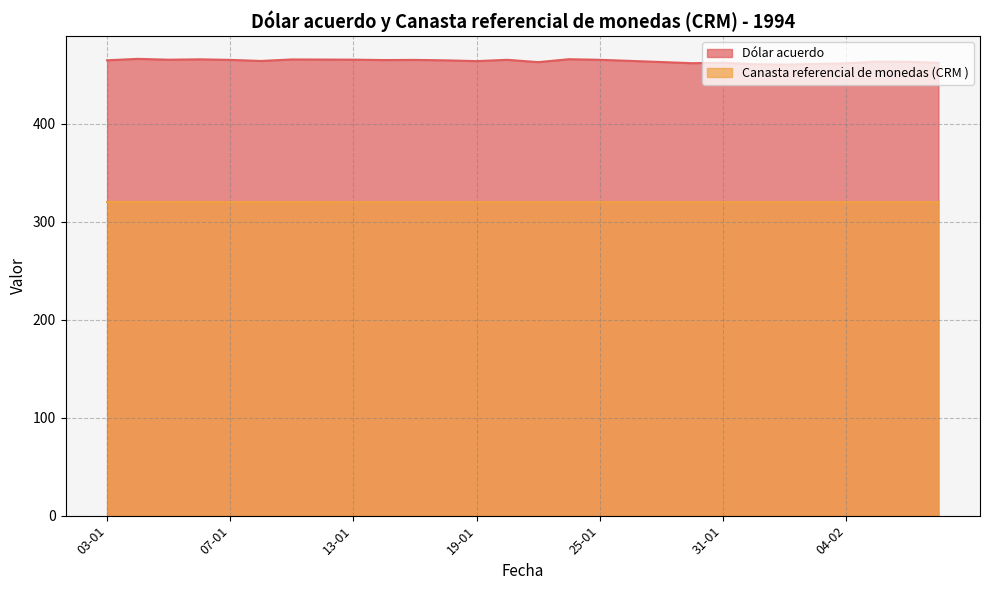

At which category is the sum across all series the highest?

04-01